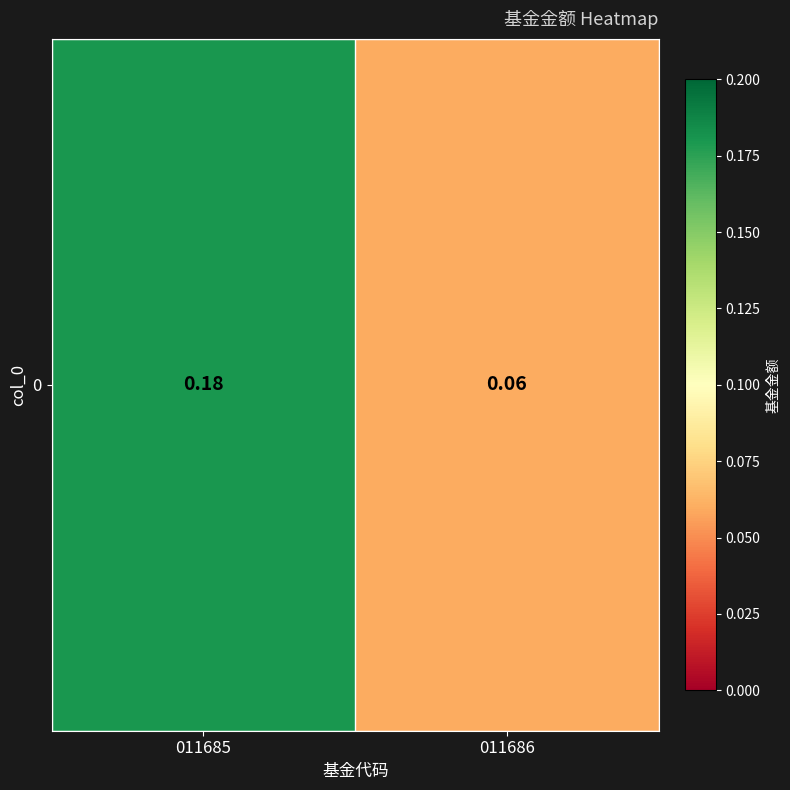

Where is the data nearest to the value 0?

011686